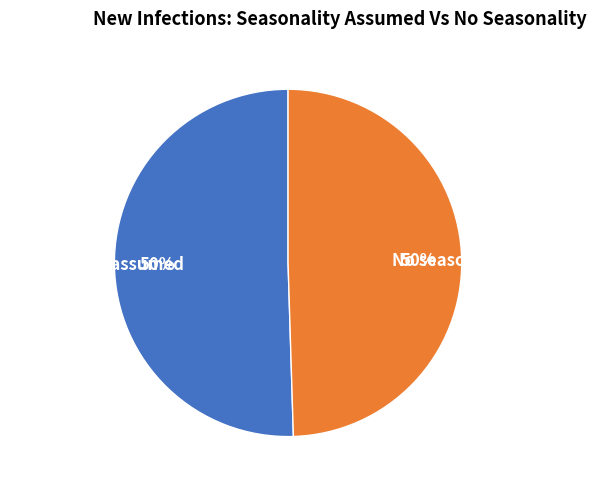

Combined, do No seasonality and Seasonality assumed account for over 50%?

Yes